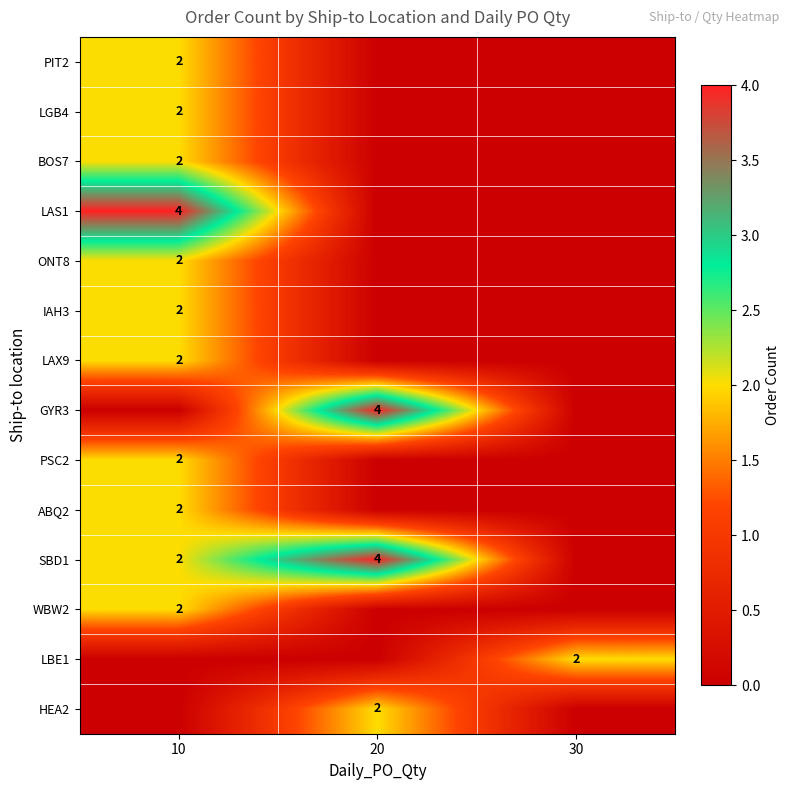

The ABQ2 series shows 2 at 10. True or false?

True